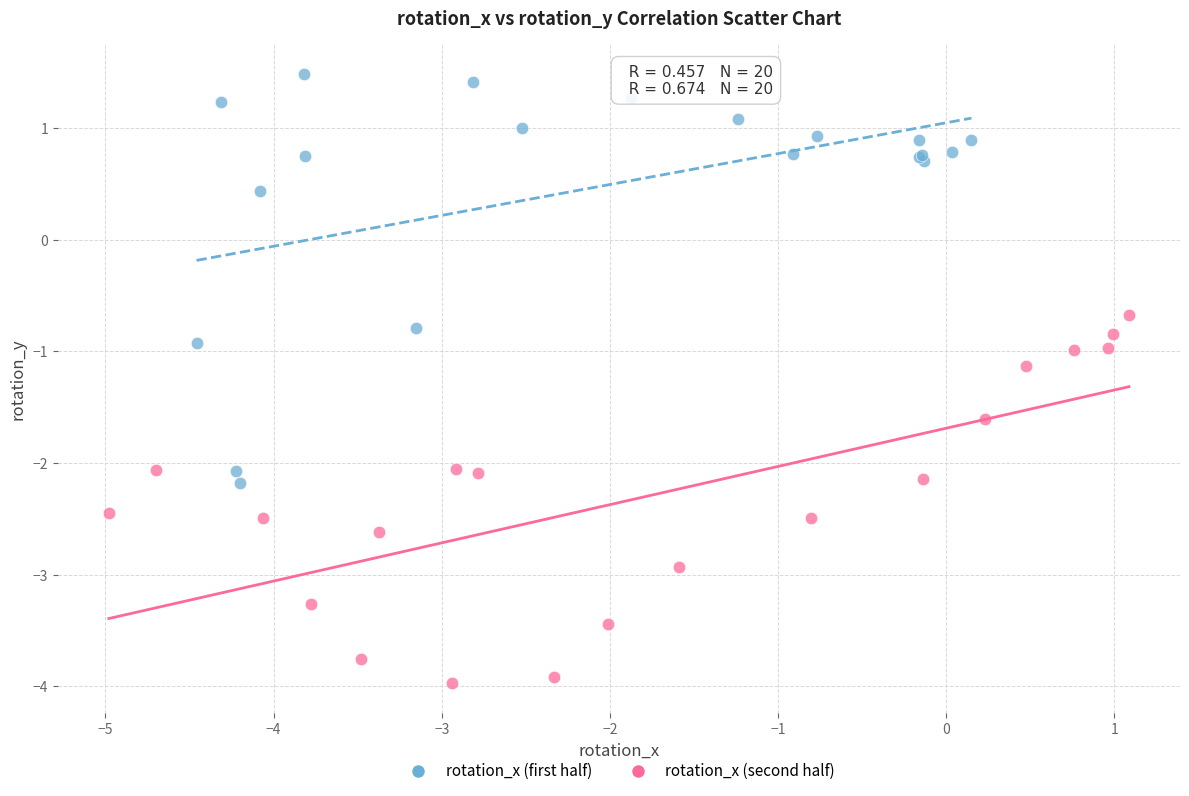

Which series reaches the maximum Y coordinate?

rotation_x (first half)